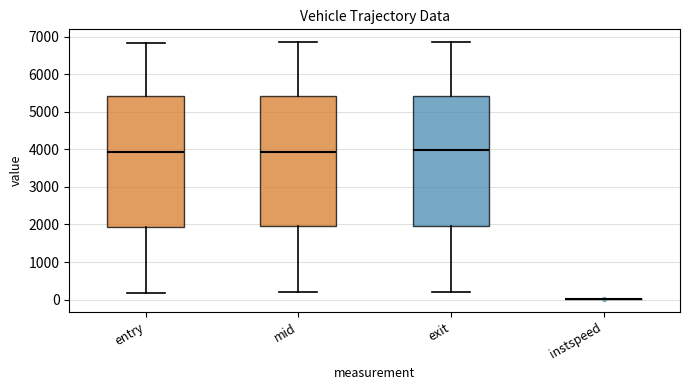

Reading left to right, read every box against the y-axis: the position of its median line, the range the box covers, and the ends of its whiskers. The values are not printed on the chart, so give them approximately, as read against the axis.

entry: median 3900, box 1900 to 5400, whiskers 200 to 6800
mid: median 3900, box 2000 to 5400, whiskers 200 to 6900
exit: median 4000, box 2000 to 5400, whiskers 200 to 6900
instspeed: box collapsed to a line at 0, whiskers 0 to 0